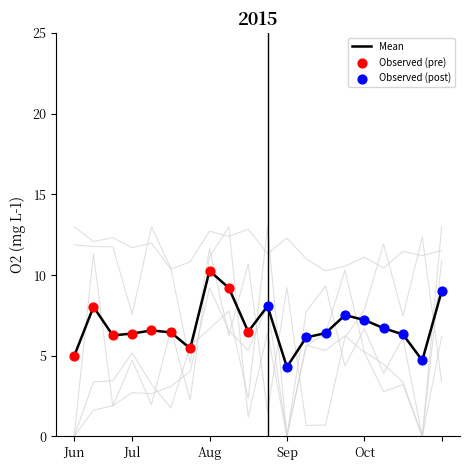

At which label does Mean reach its peak?

Aug